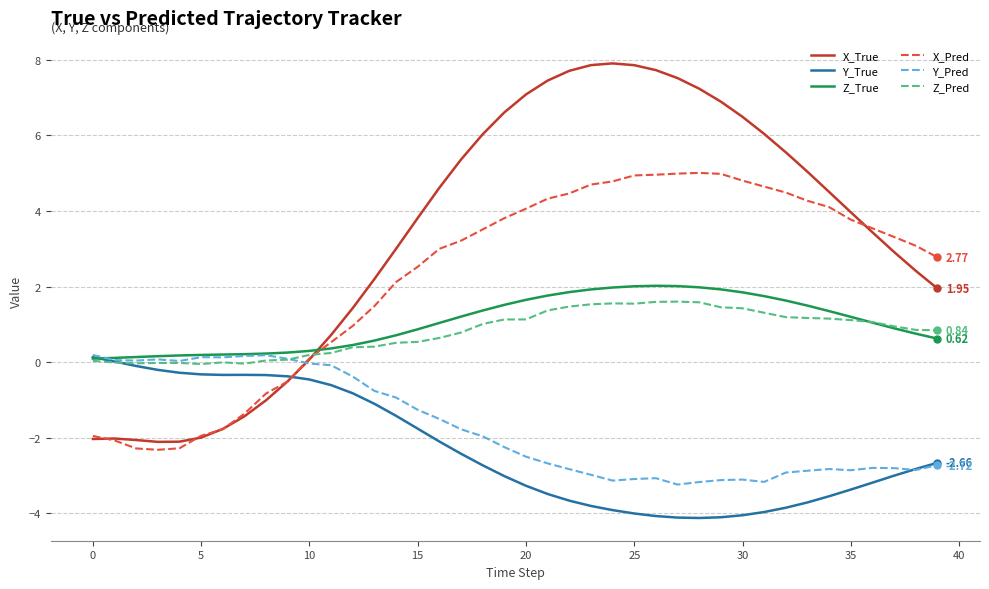

After their last crossing, which series has the higher values: X_Pred or Y_Pred?

X_Pred